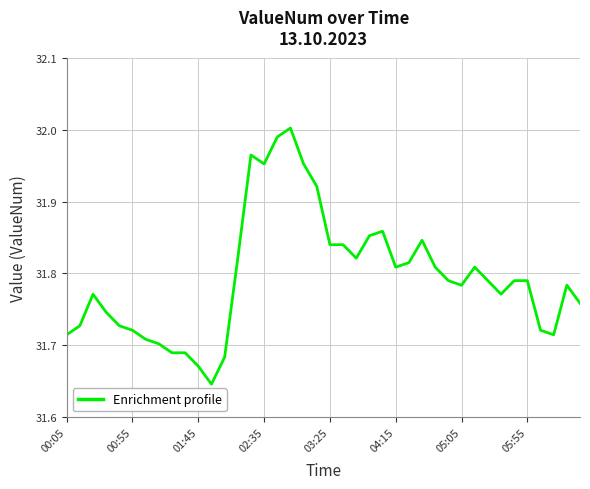

What is the difference between the maximum and minimum values?

0.4